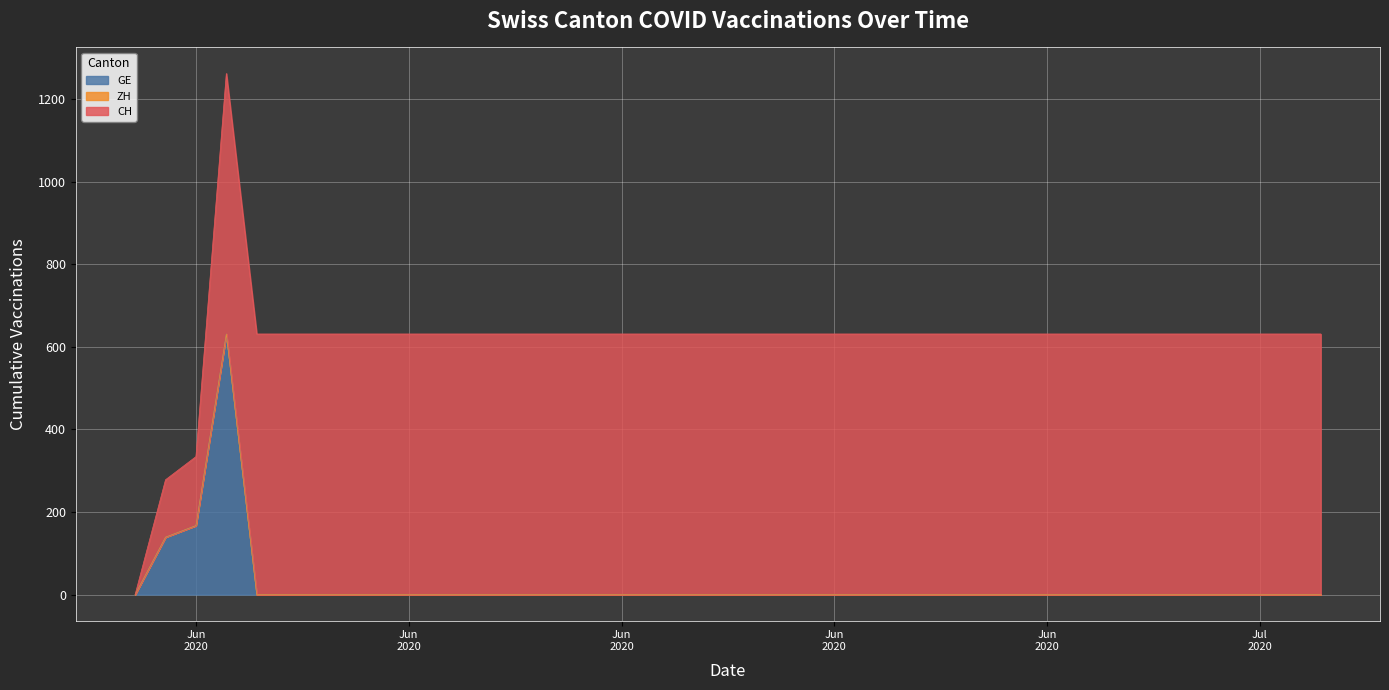

What is the label of the 14th point from the right?

2020-06-17